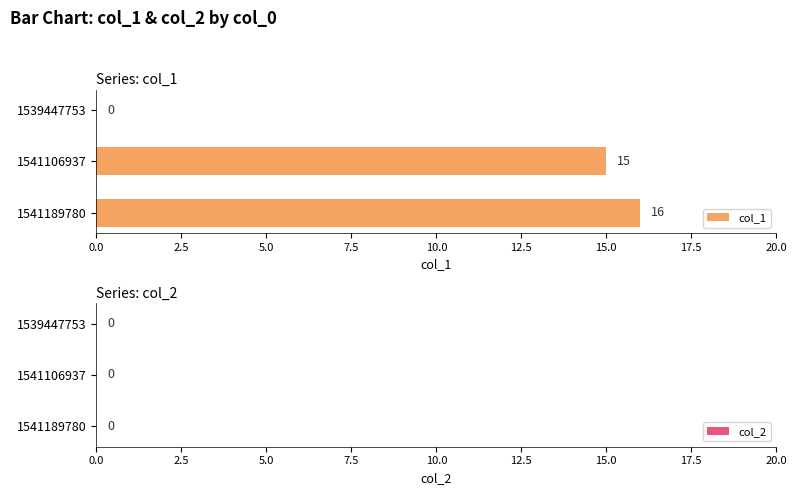

The value at 1539447753 is -9. True or false?

False